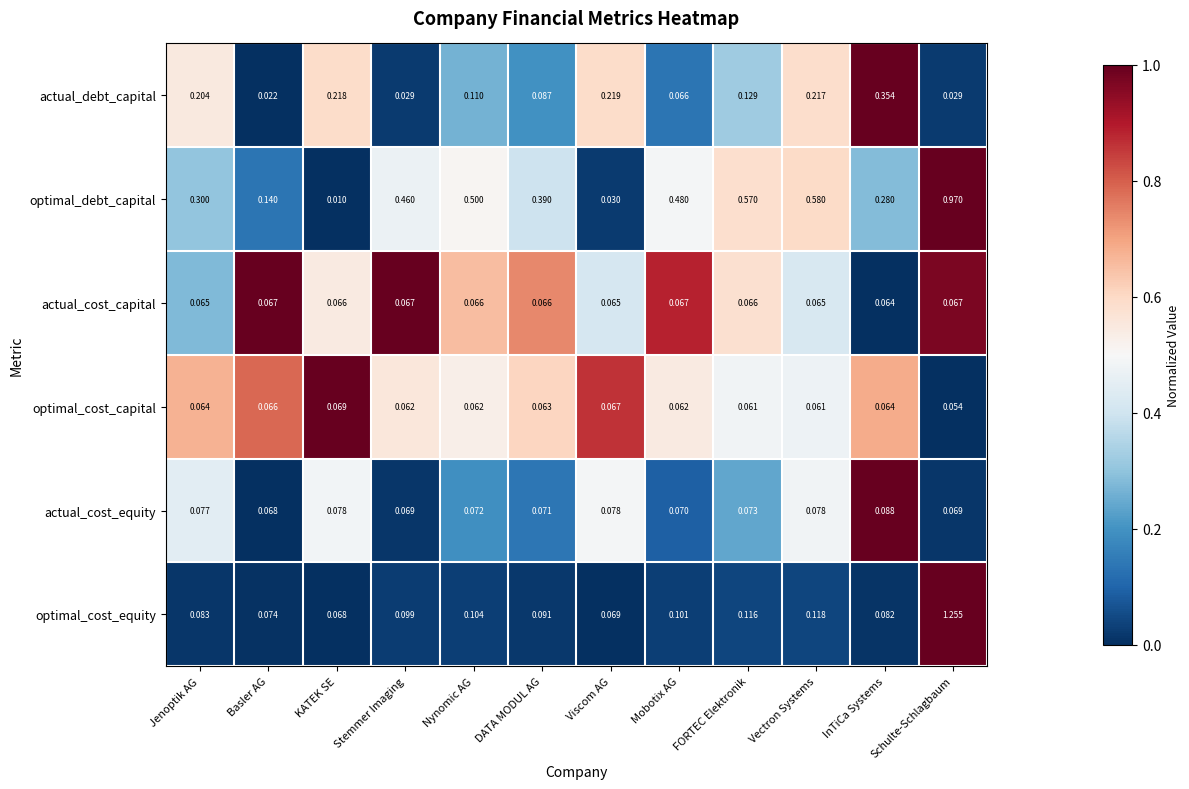

Rank the series by their maximum value, from highest to lowest.

optimal_cost_equity, optimal_debt_capital, actual_debt_capital, actual_cost_equity, optimal_cost_capital, actual_cost_capital